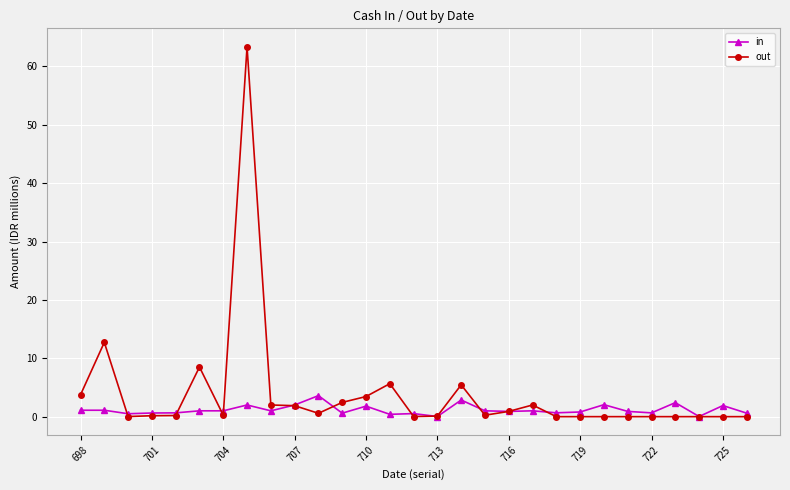

What is the value of the out point at the 14th from the left?

5.7